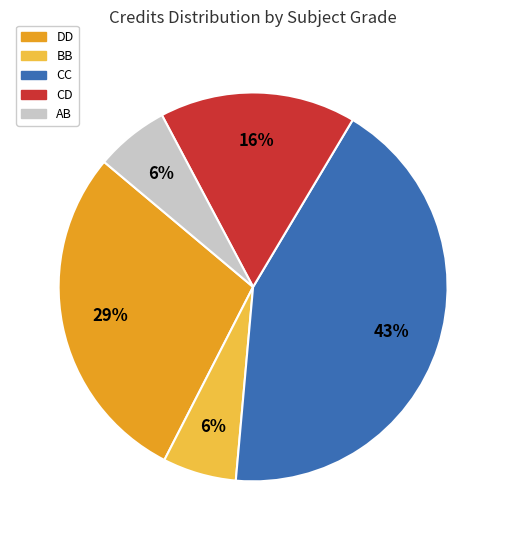

Is there any slice that represents more than half of the pie?

No